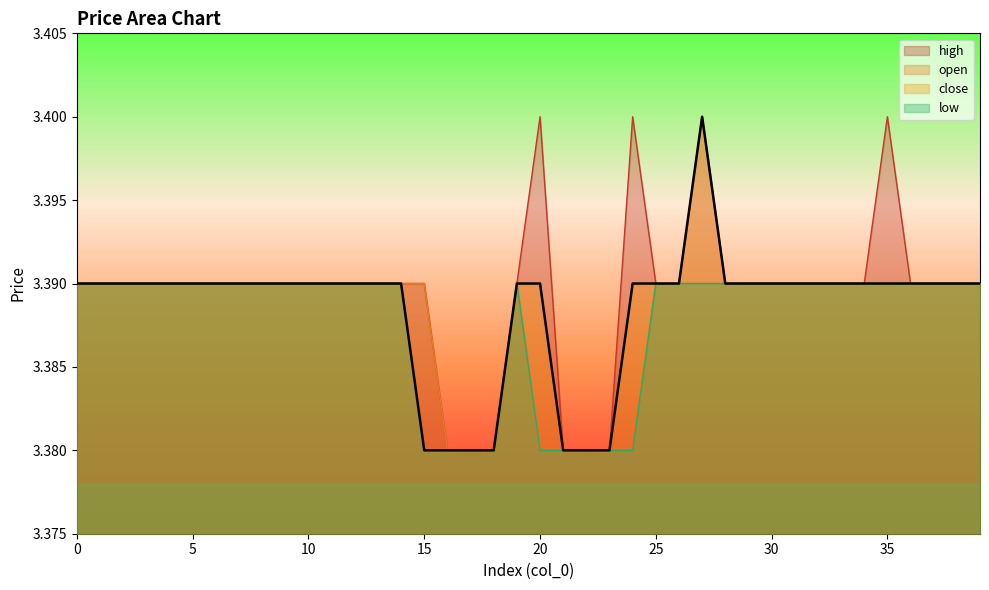

How many data points does each series have?

40